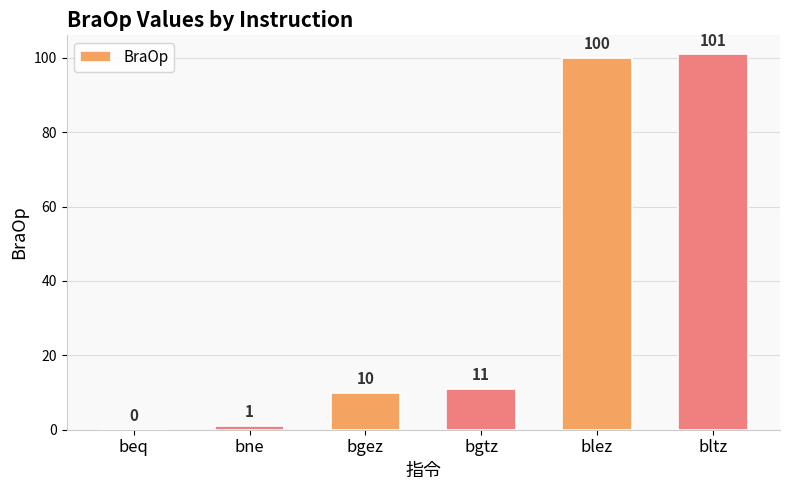

What is the sum of the values at bltz and bgez?

111